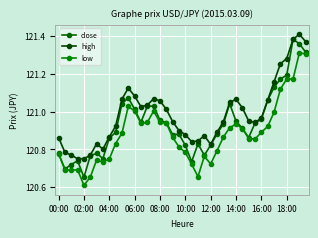

True or false: close and high cross at least once.

False